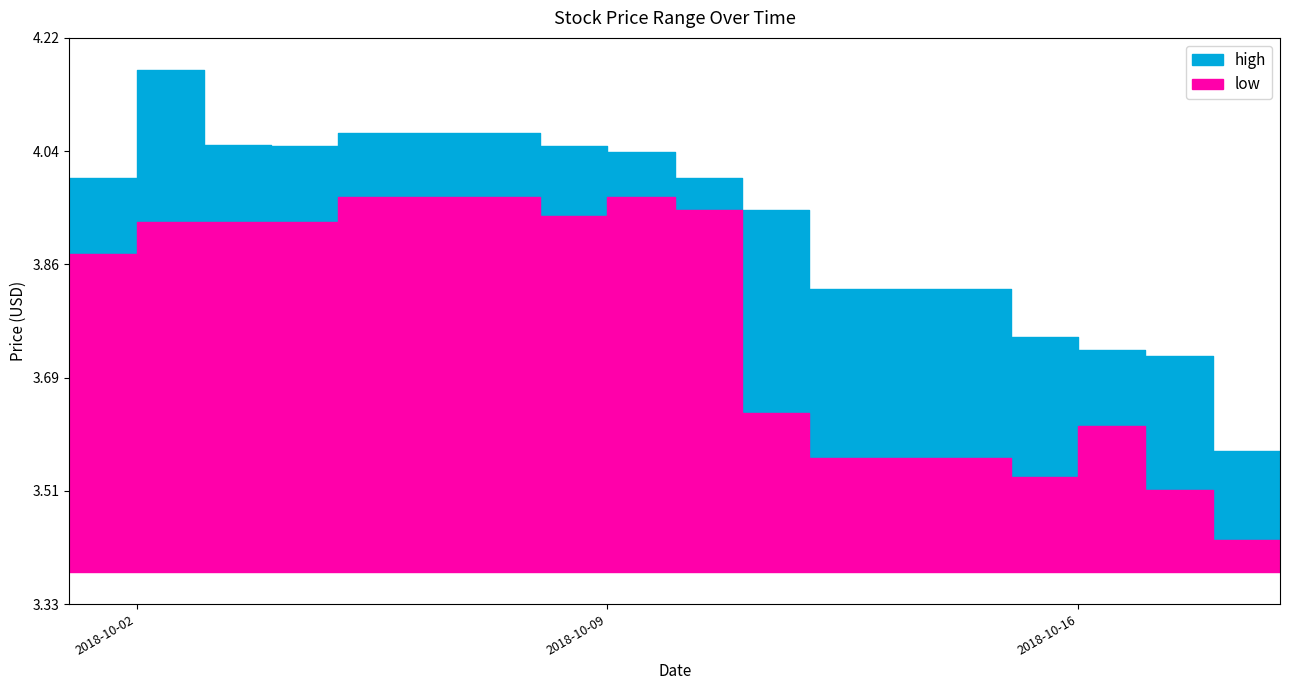

True or false: low and high intersect in this chart.

False